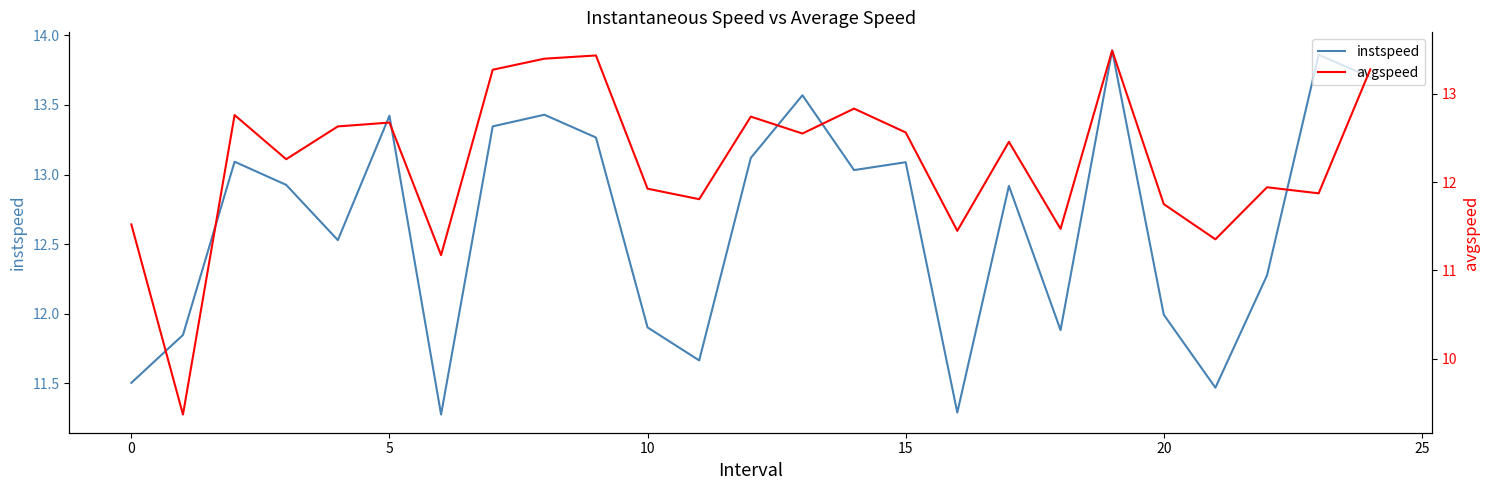

What is the difference between the second highest and second lowest values in the instspeed series?

2.6